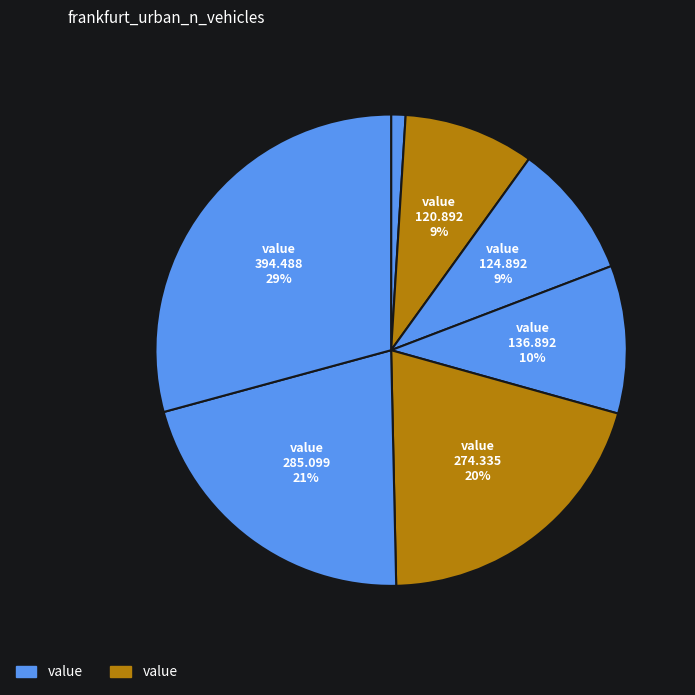

Does any single category account for the majority?

No